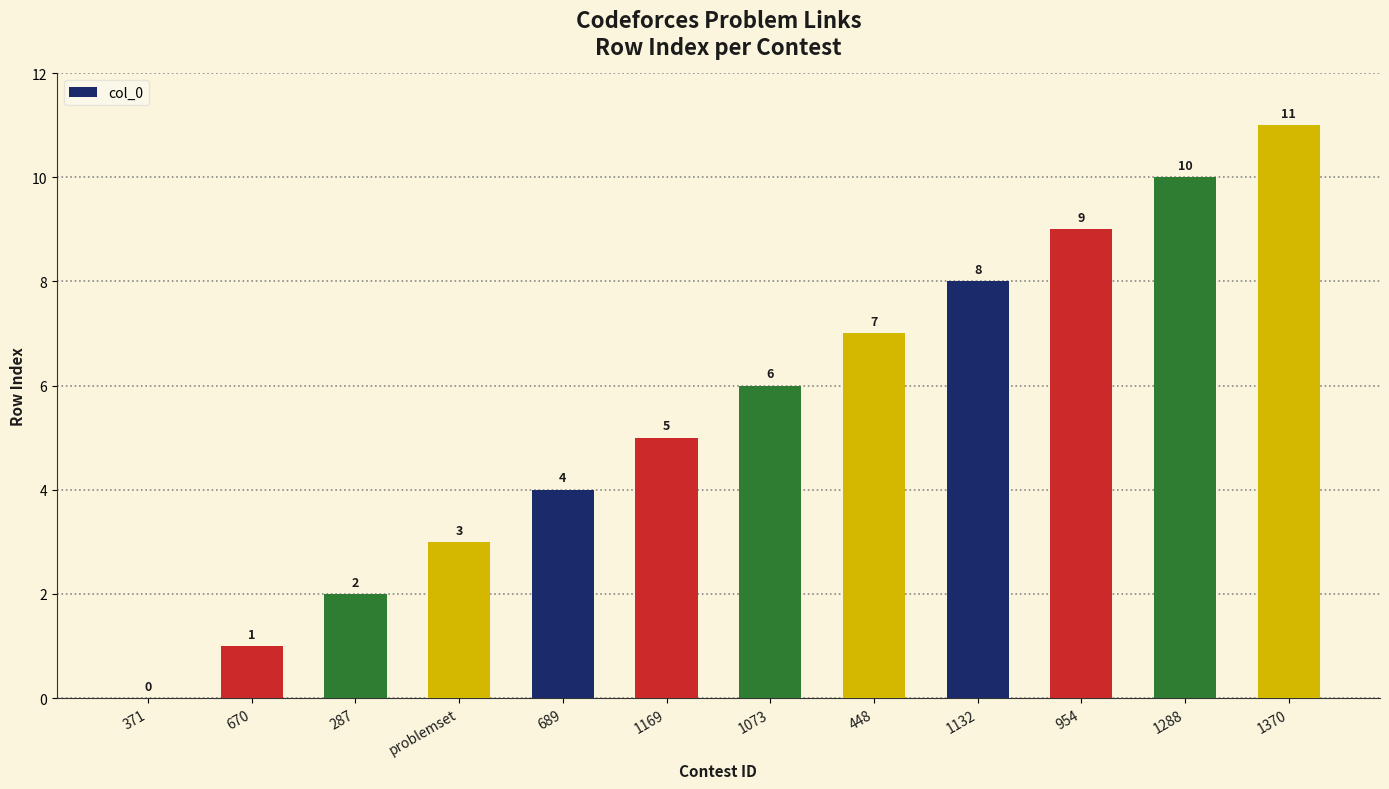

Between 1169 and 1370, which is larger?

1370